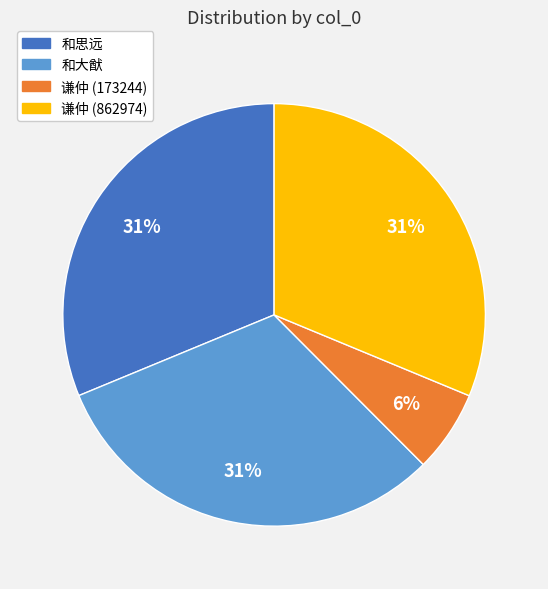

To the nearest percent, what is the average slice percentage?

25%